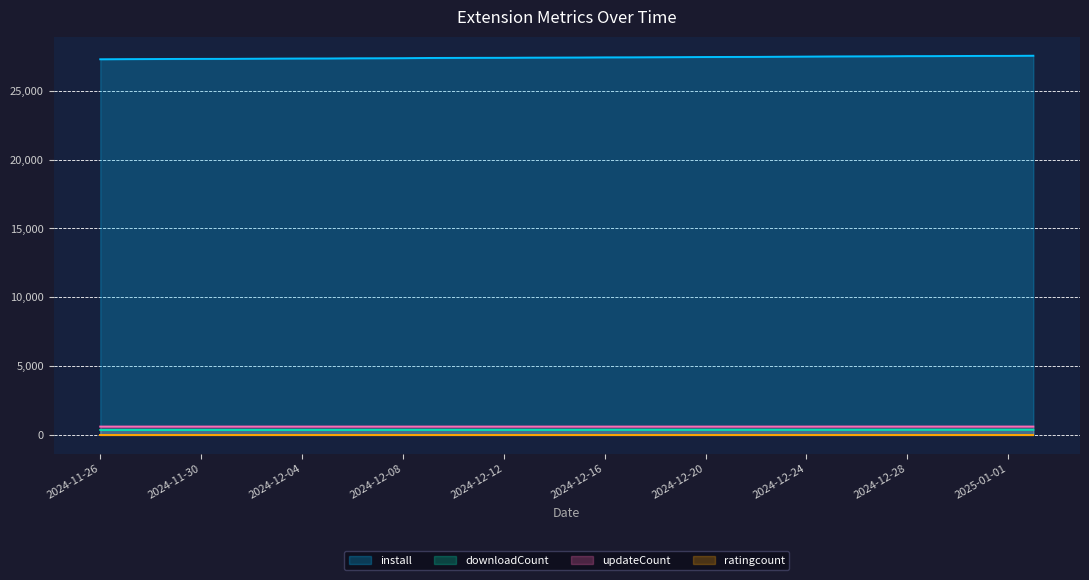

Between 2024-12-31 and 2024-12-07, which is larger?

2024-12-31